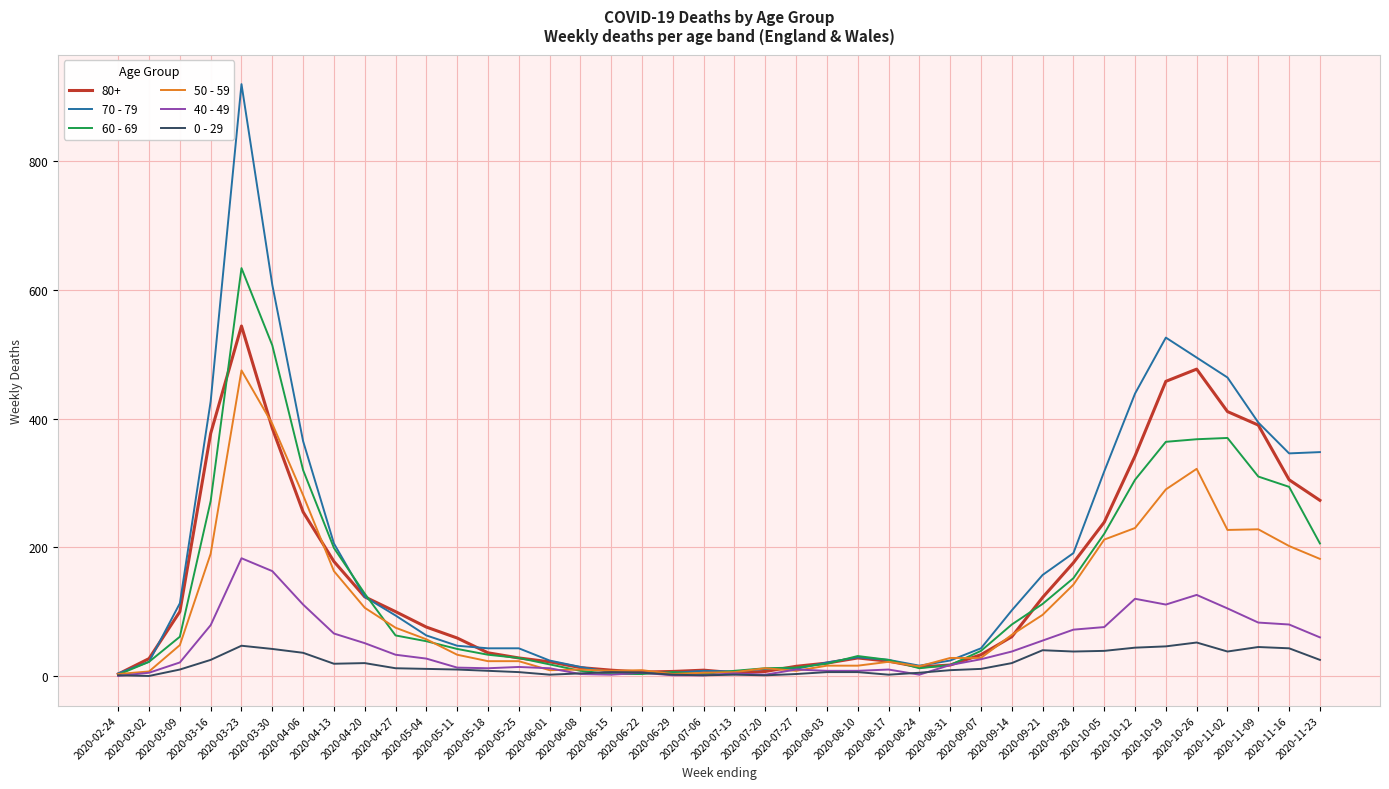

Which series has the widest spread of values?

70 - 79